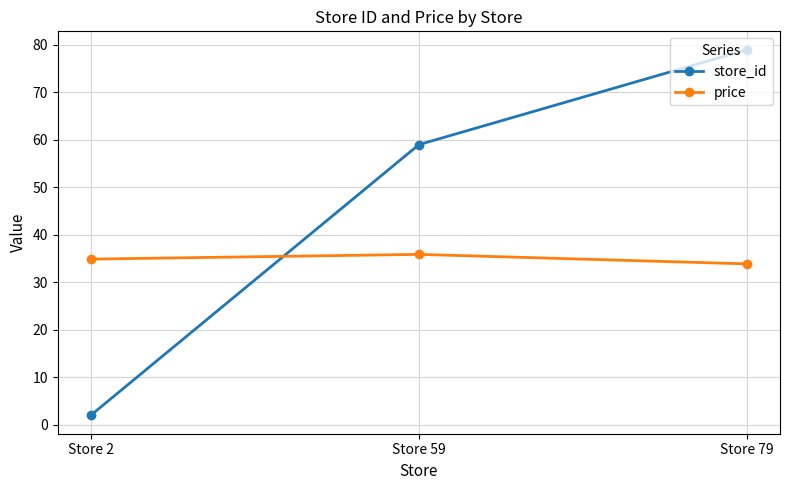

Rank the categories by store_id value from lowest to highest.

Store 2, Store 59, Store 79